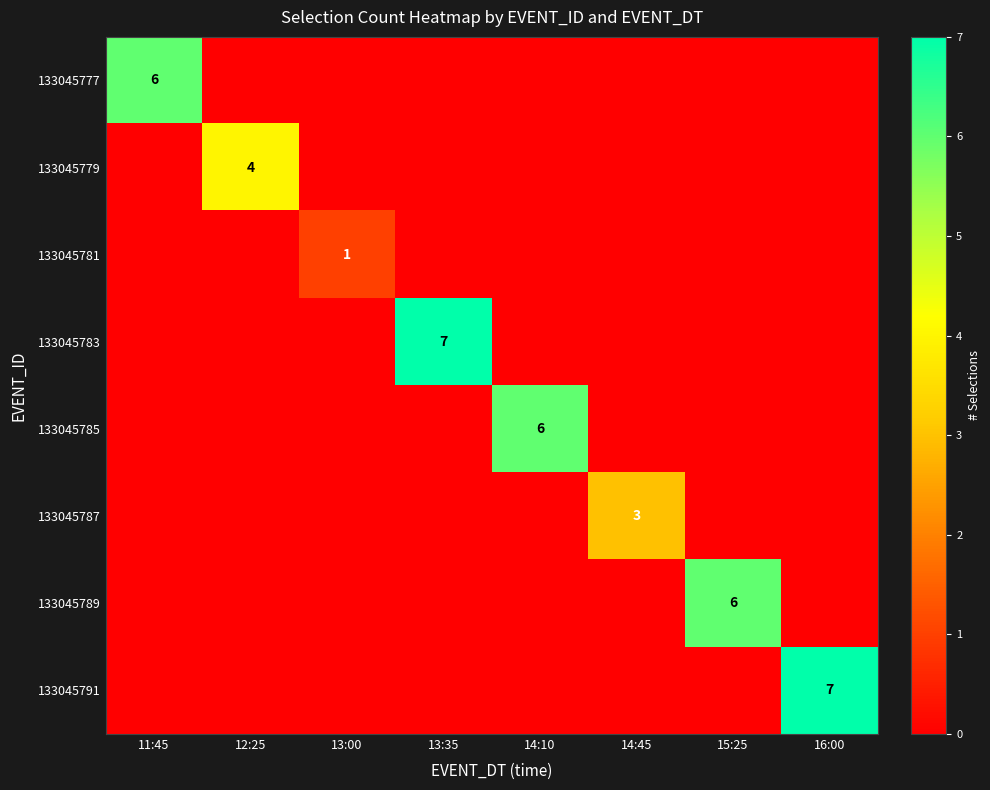

True or false: 133045791 has a value of 7 at 16:00.

True